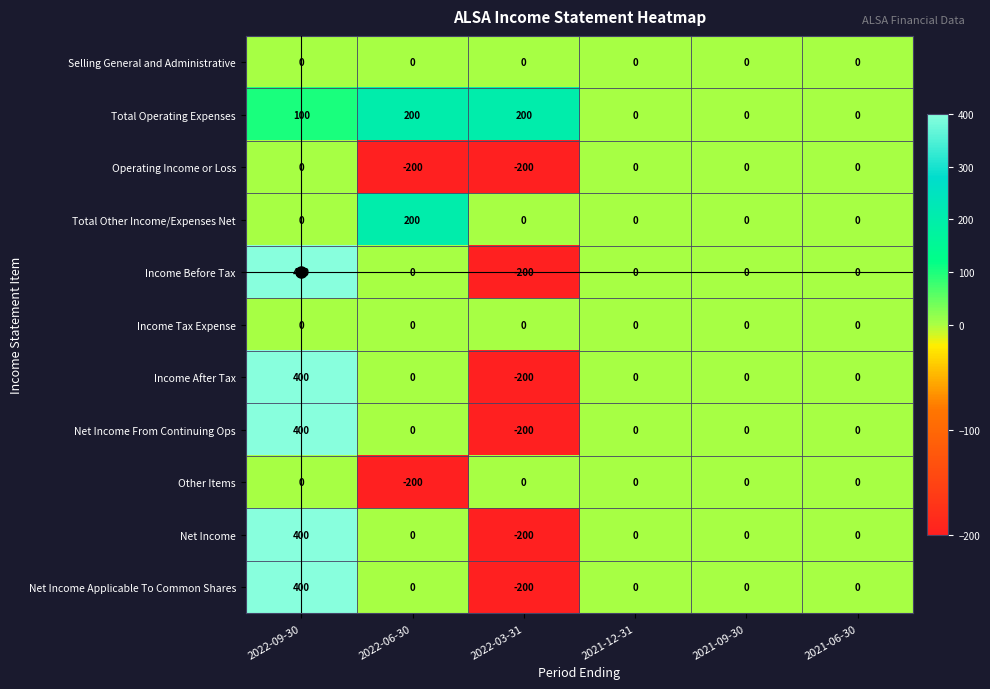

How many values in Net Income Applicable To Common Shares are below zero?

1